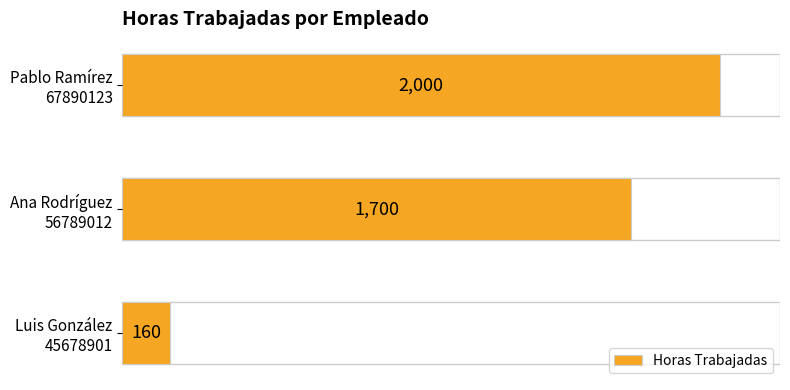

Rank the categories by value from highest to lowest.

Pablo Ramírez
67890123, Ana Rodríguez
56789012, Luis González
45678901